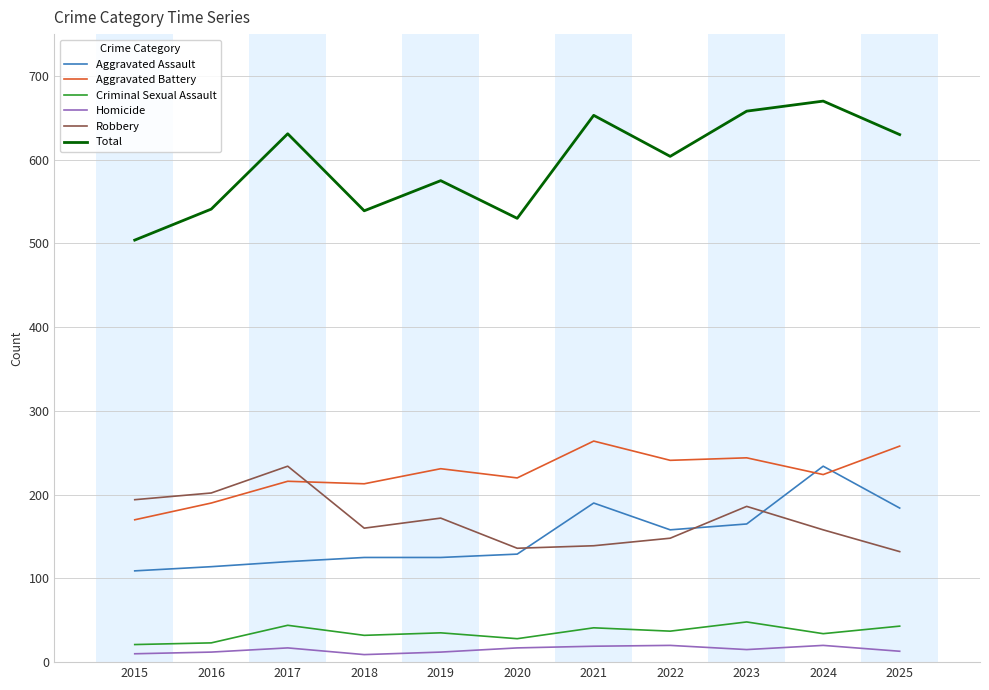

True or false: Homicide and Aggravated Battery cross at least once.

False